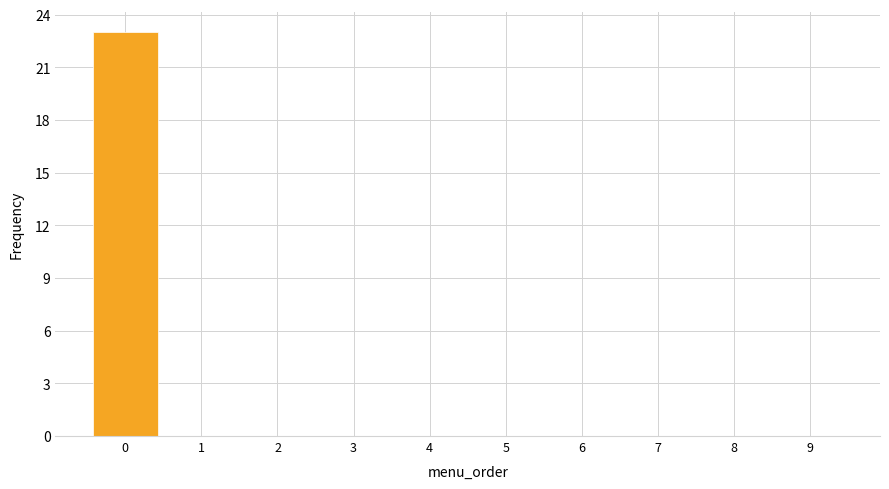

Reading left to right, transcribe this chart: for each bar, give the range it covers on the x-axis and its height. The values are not printed on the chart, so give them approximately, as read against the axis.

-0.5 to 0.5: 23
0.5 to 1.5: 0
1.5 to 2.5: 0
2.5 to 3.5: 0
3.5 to 4.5: 0
4.5 to 5.5: 0
5.5 to 6.5: 0
6.5 to 7.5: 0
7.5 to 8.5: 0
8.5 to 9.5: 0